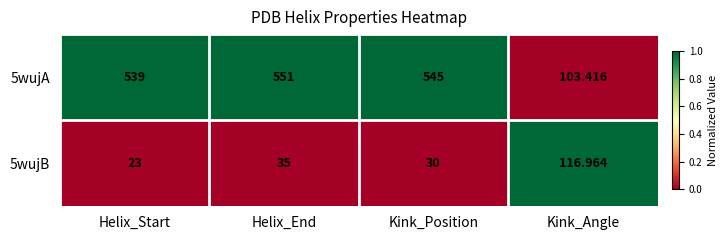

Where is 5wujA nearest to the value 327?

Helix_Start